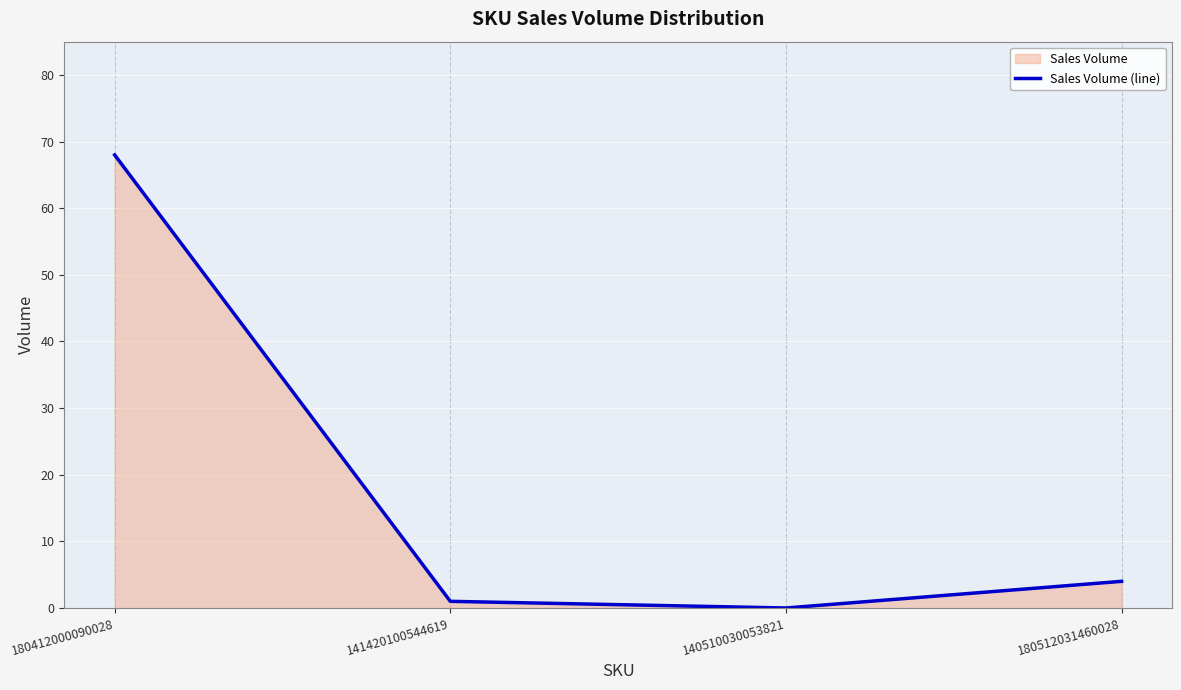

Between 180412000090028 and 141420100544619, which is larger?

180412000090028